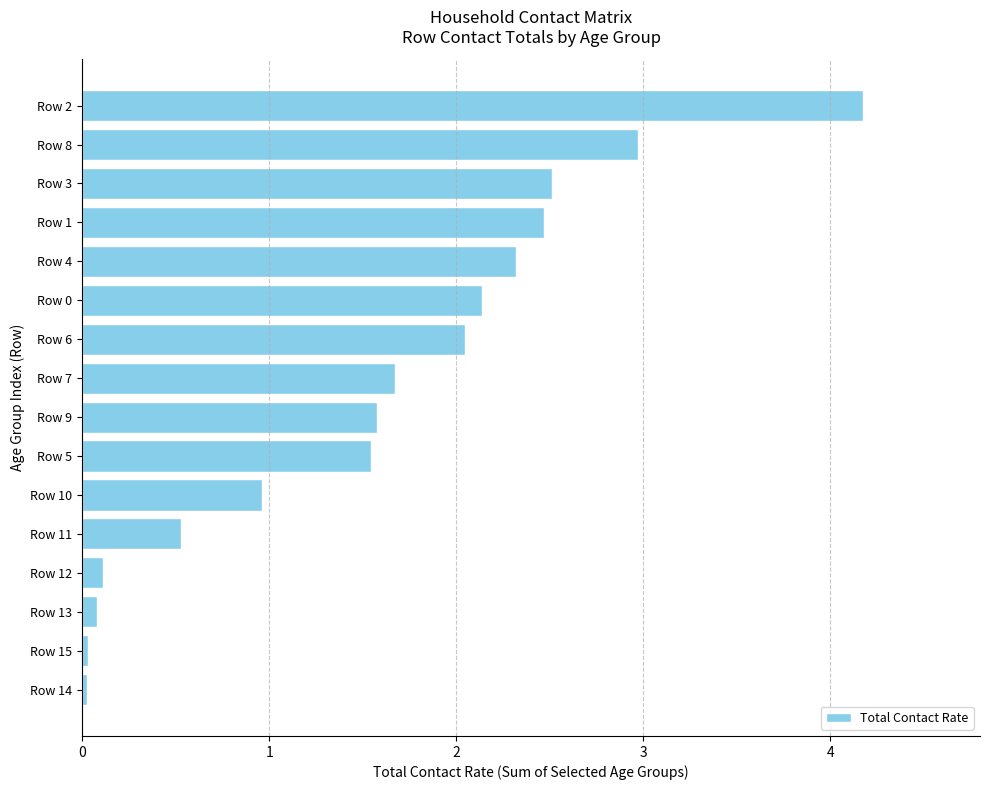

How many bars are there in total?

16